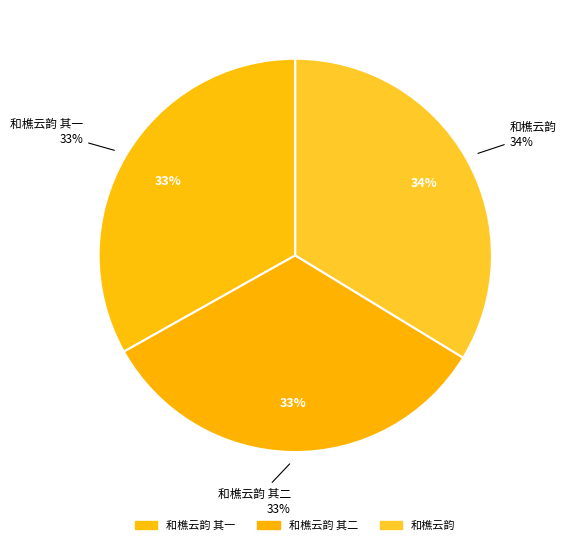

To the nearest percent, what is the average slice percentage?

33%